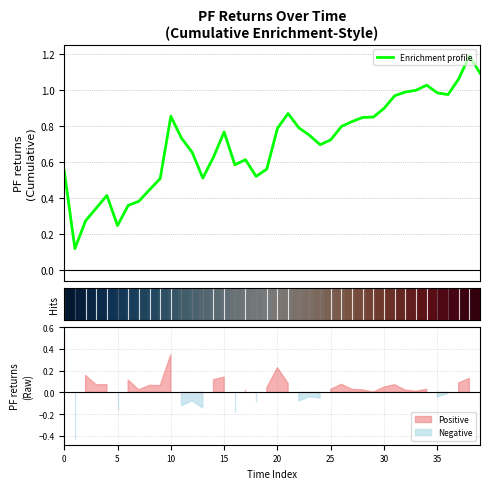

In Enrichment profile, how many points are lower than both neighbors (excluding endpoints)?

7